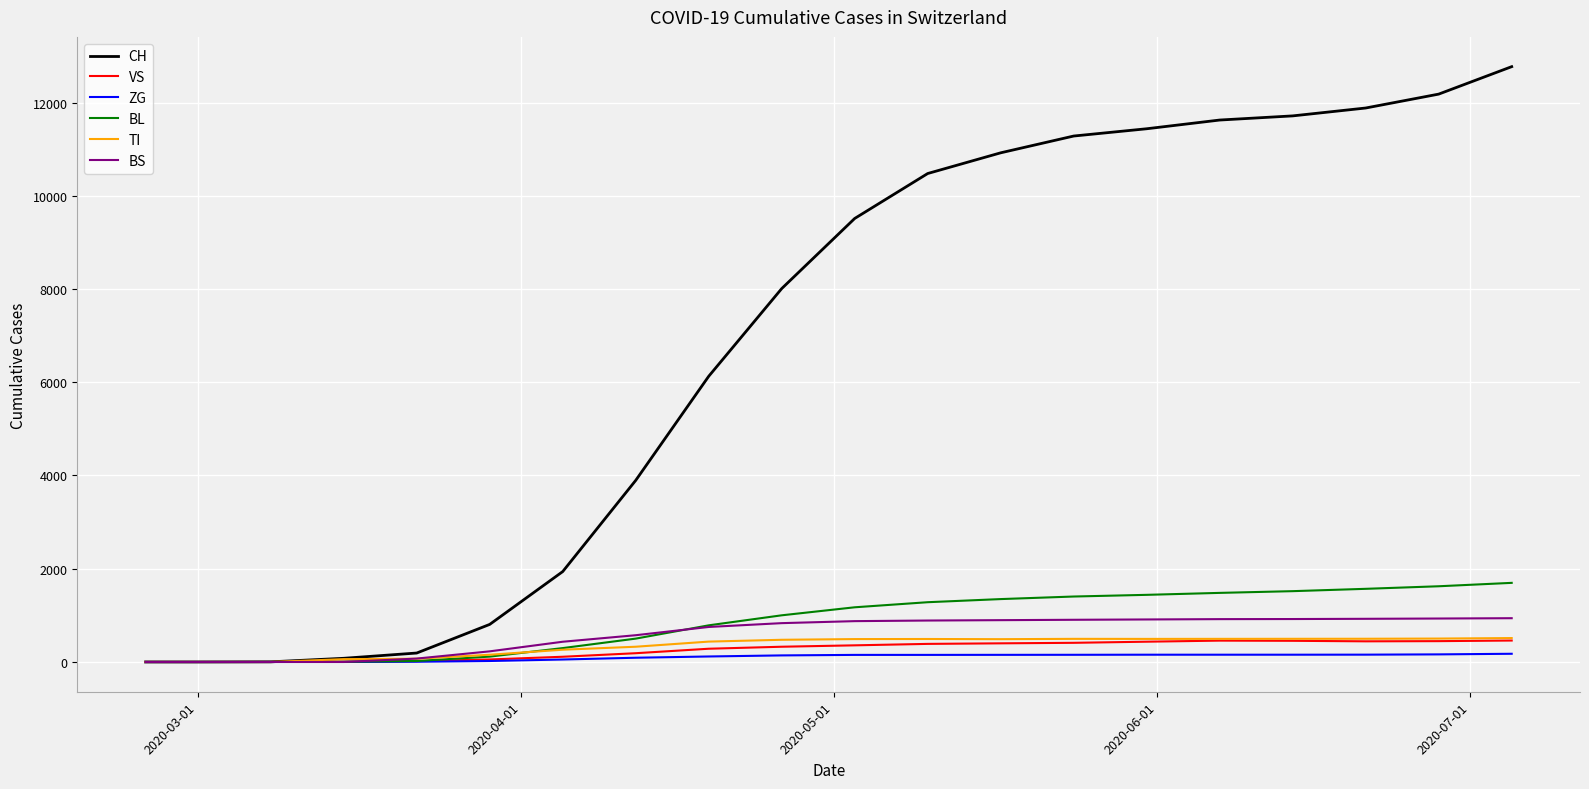

Which series has the largest range (max minus min)?

CH